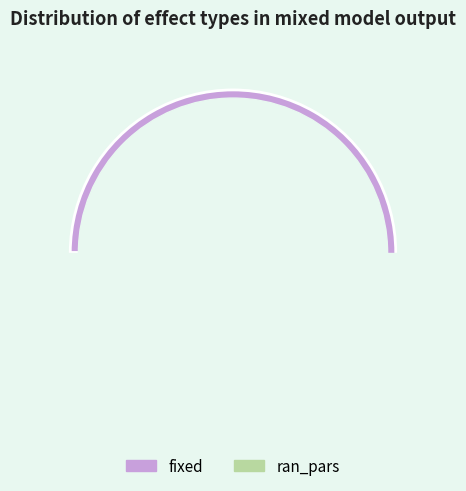

What is the smallest slice in the pie chart?

ran_pars